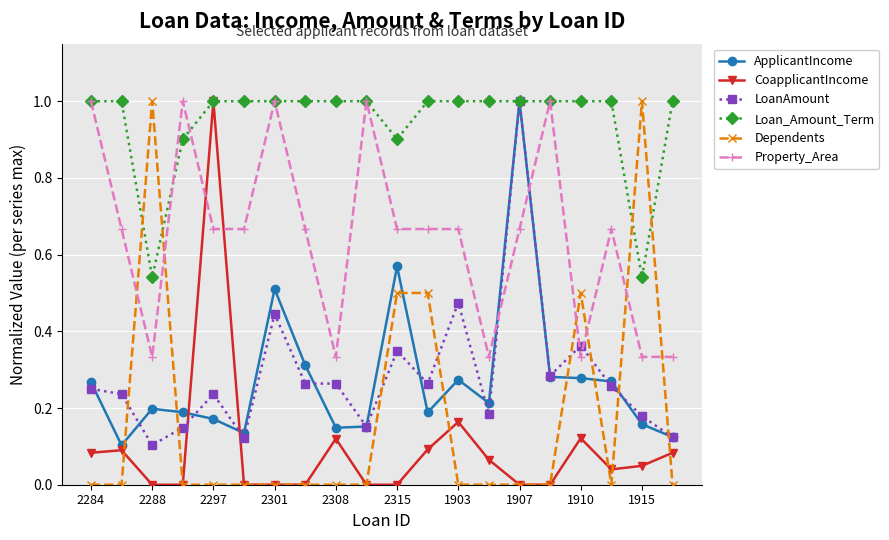

What is the difference between the maximum and minimum values in the LoanAmount series?

0.9